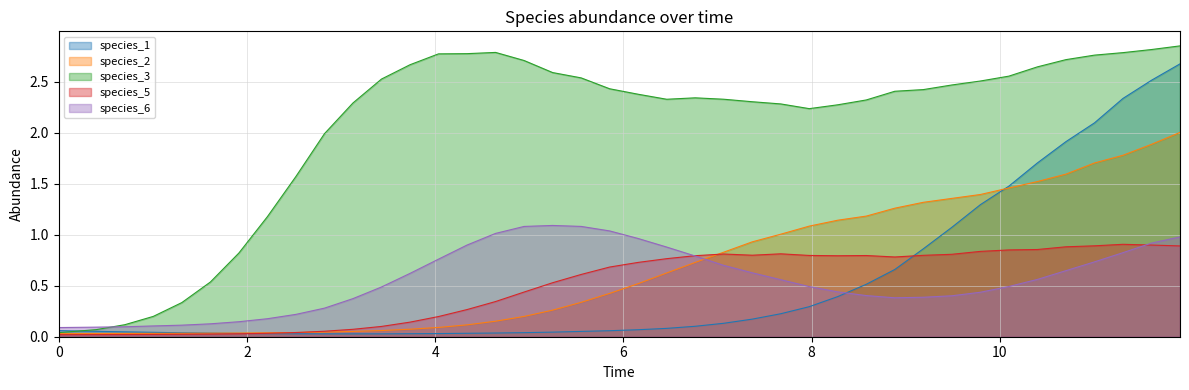

Which series has the largest range (max minus min)?

species_3